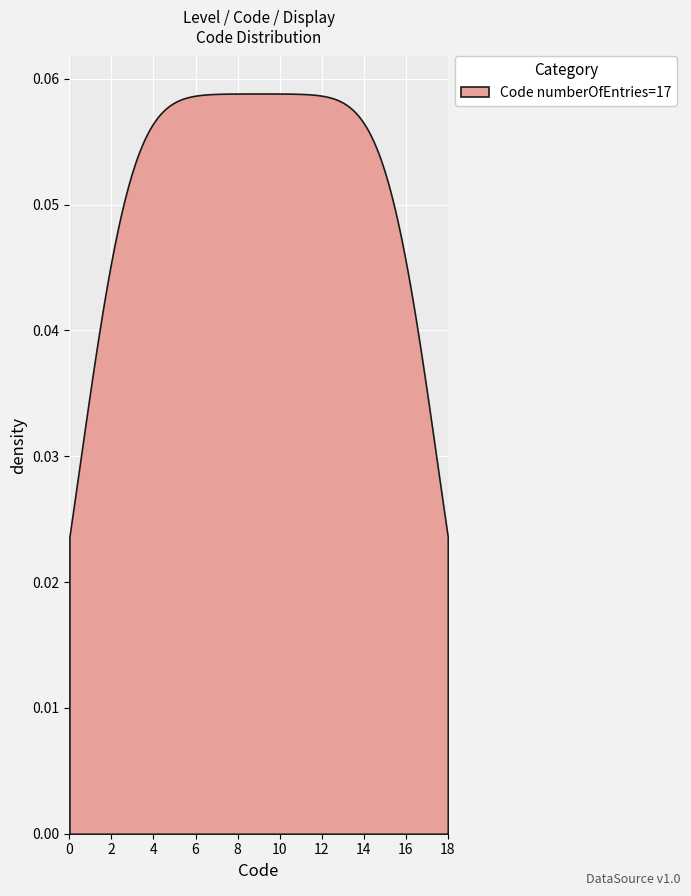

What is the sum of all values?

153